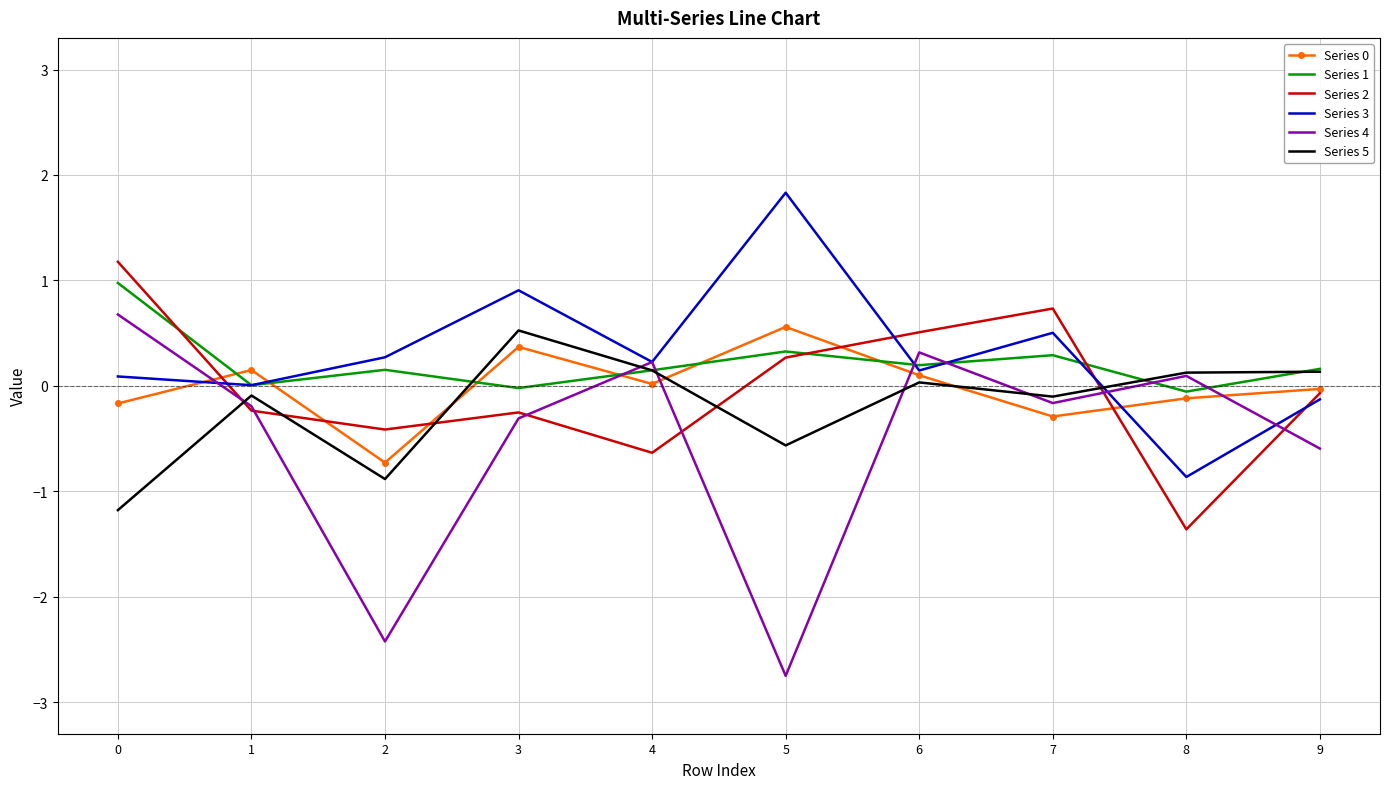

Is the value of Series 5 at 8 greater than the value of Series 0 at 8?

Yes